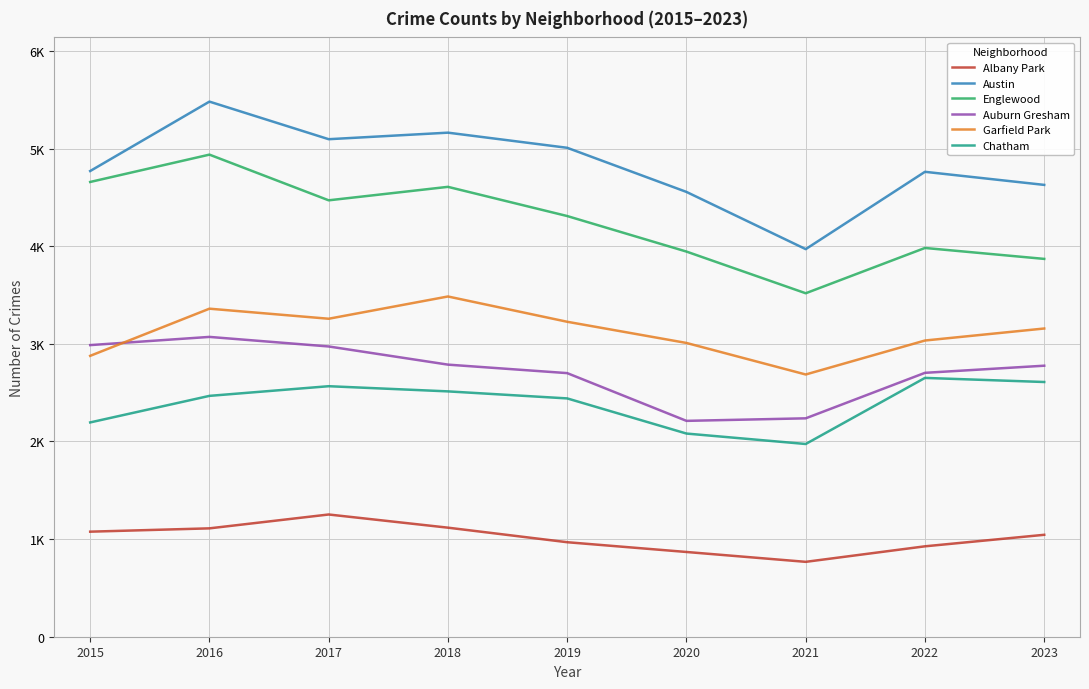

True or false: Chatham has a value of 2651 at 2022.

True